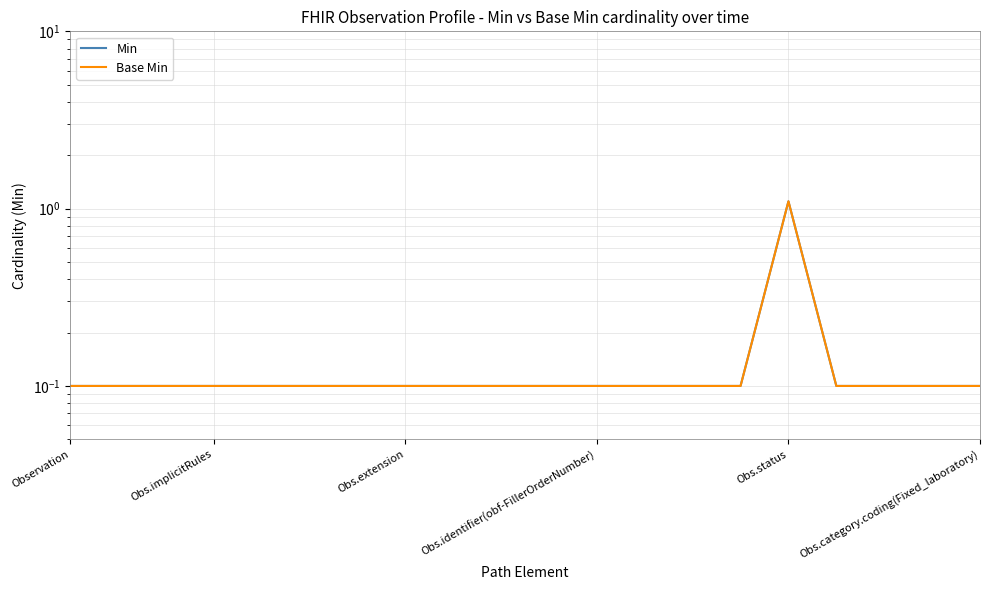

Is the value of Base Min at Obs.identifier(obf-FillerOrderNumber) greater than the value of Min at 8?

No